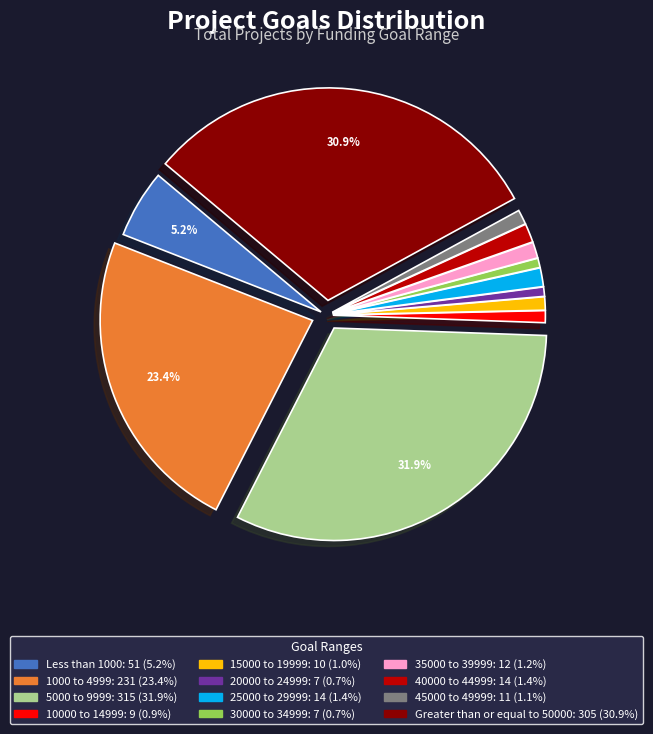

How many slices are in this pie chart?

12